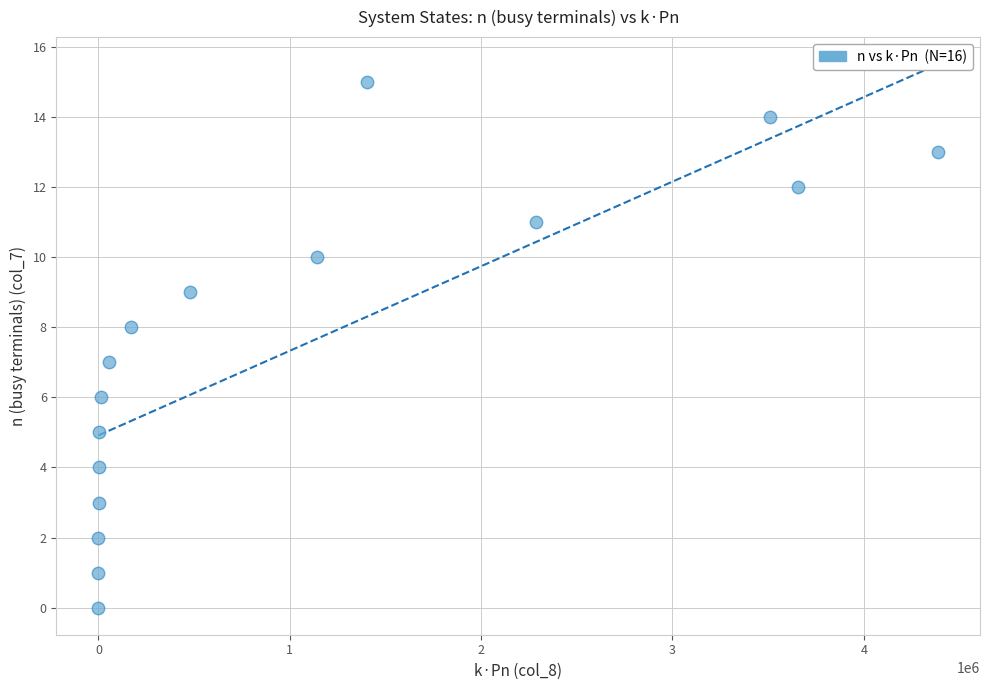

What is the range of Y values (max minus min)?

15